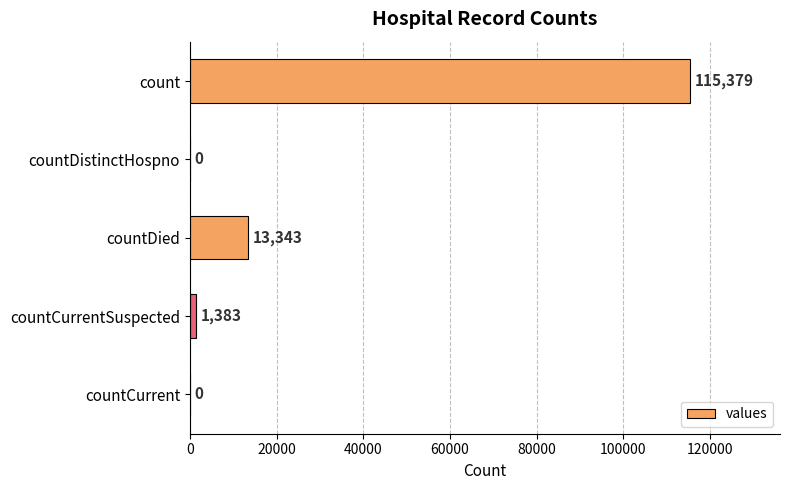

Reading bottom to top, what are all the values shown in this chart?

countCurrent=0	countCurrentSuspected=1383	countDied=13343	countDistinctHospno=0	count=115379